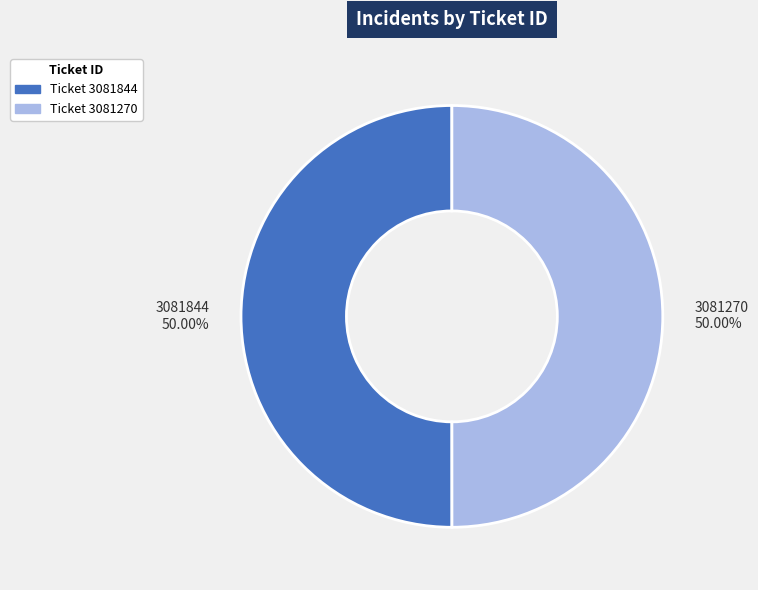

To the nearest percent, what percentage of the pie is 3081844?

50%